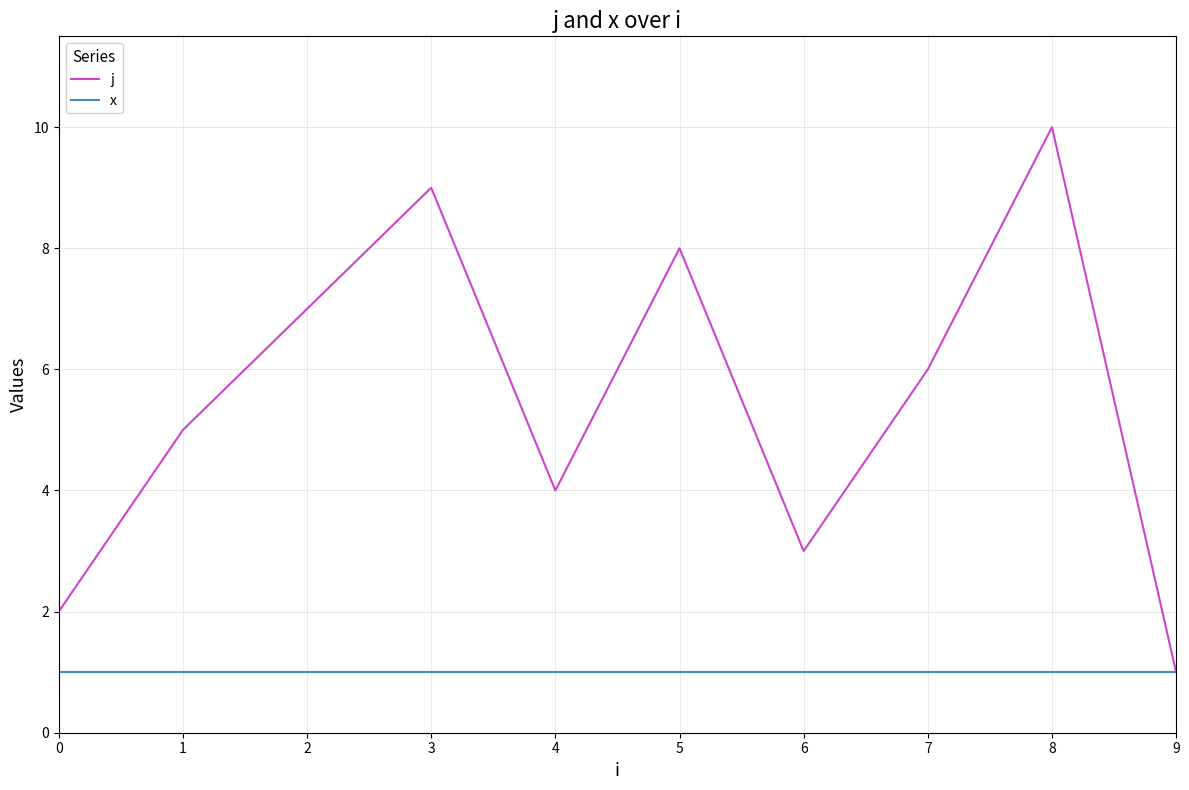

At 7, list the series in order from largest to smallest.

j, x